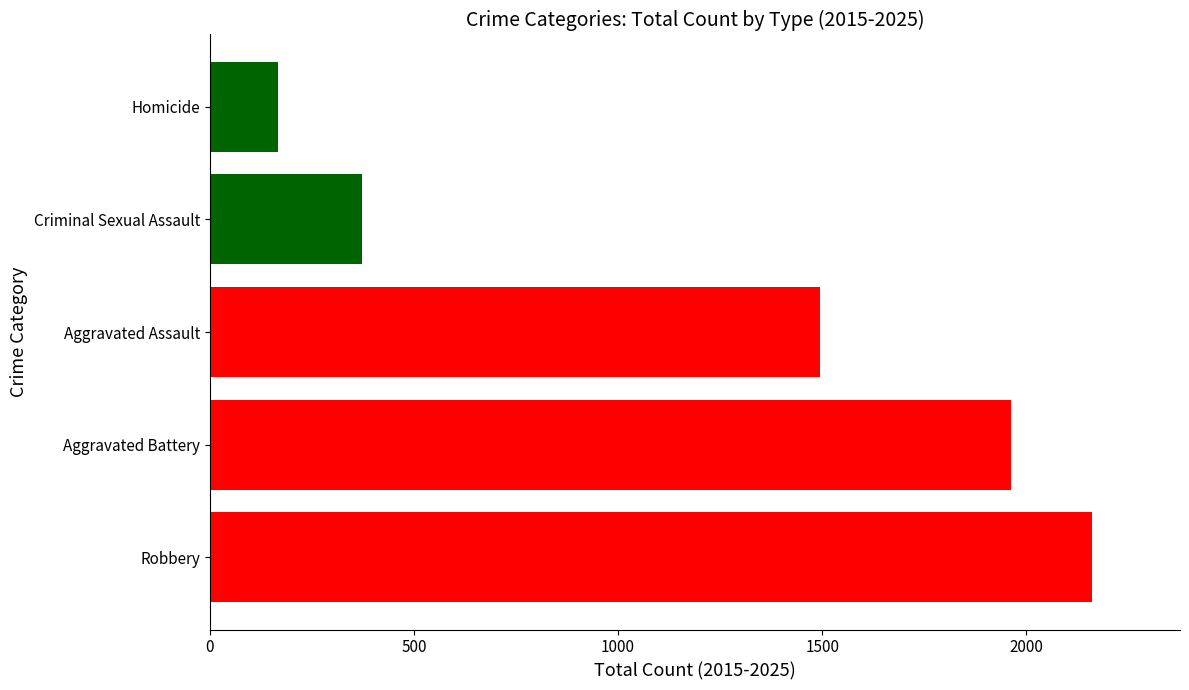

True or false: the data shows 592 at Criminal Sexual Assault.

False